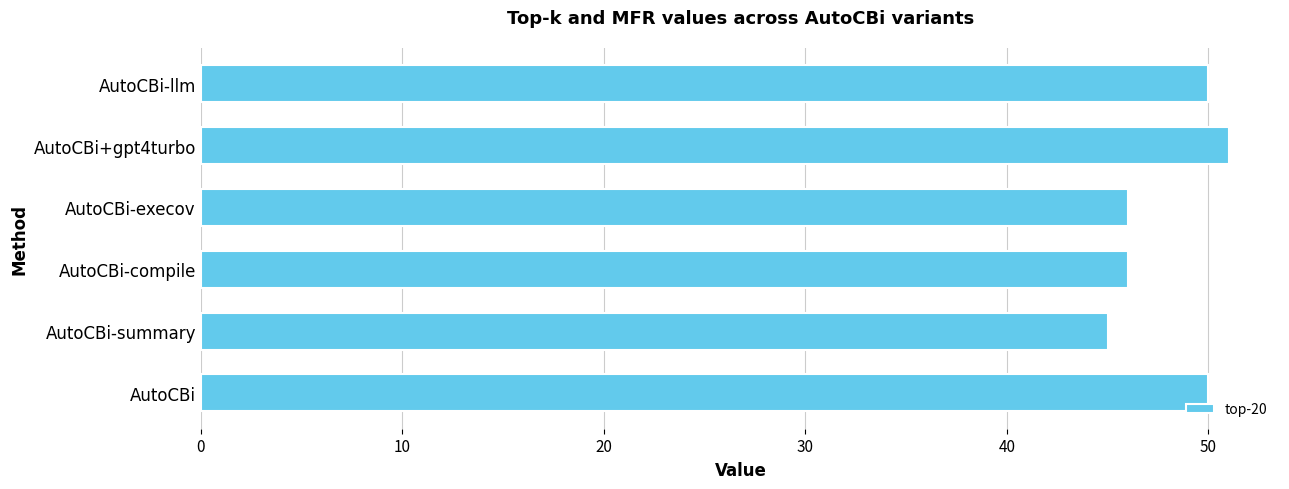

The value at AutoCBi-compile is 46. True or false?

True